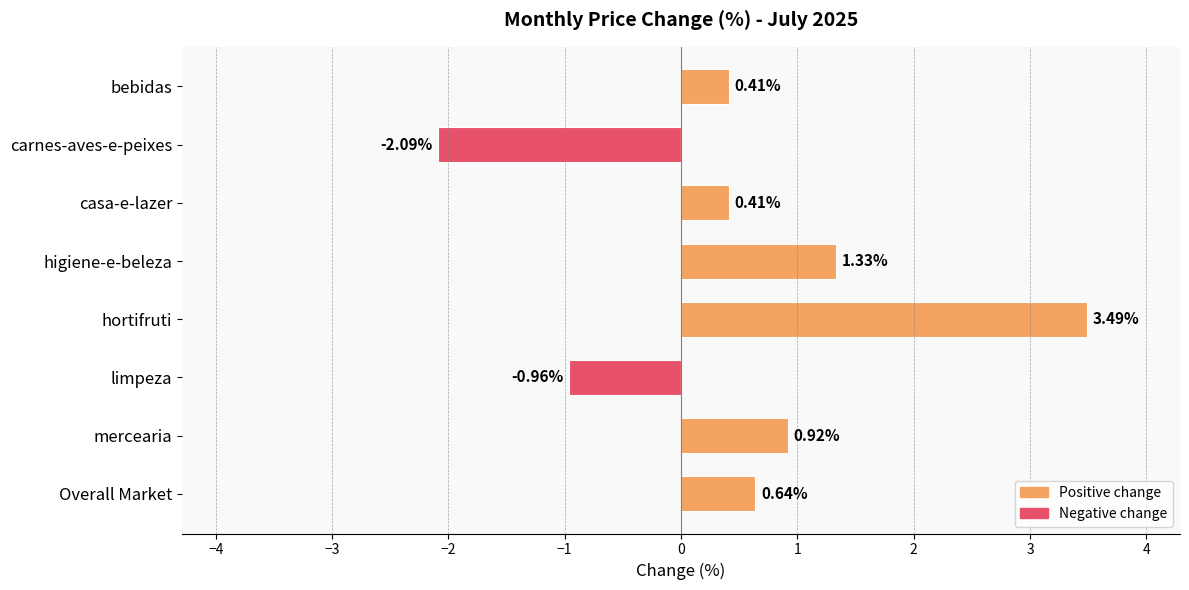

What is the difference between the values at casa-e-lazer and limpeza?

1.4